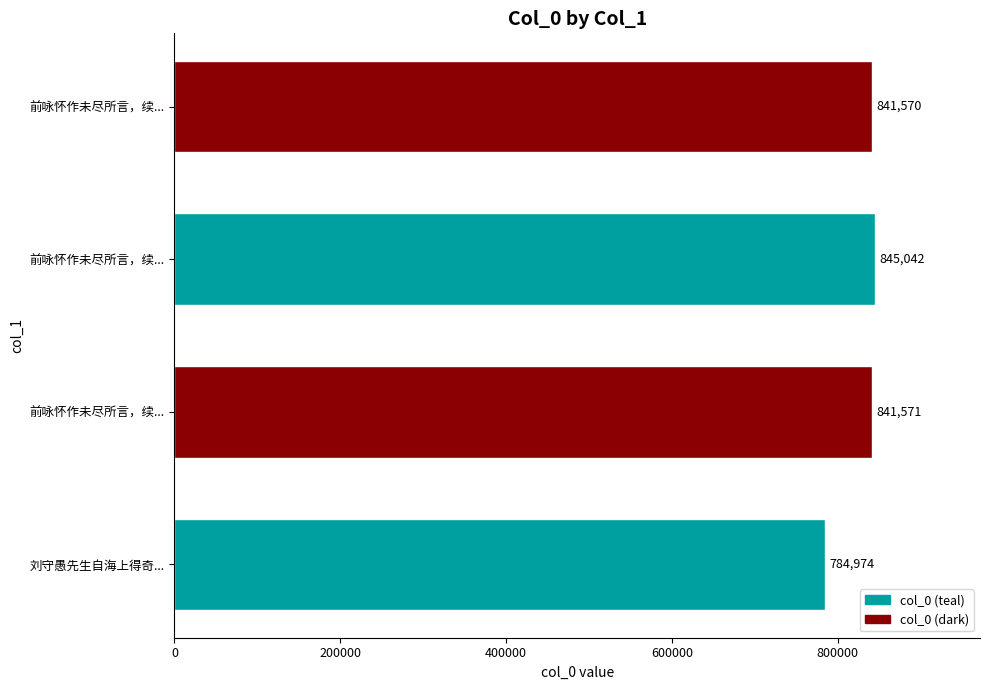

What is the difference between the maximum and minimum values?

60068